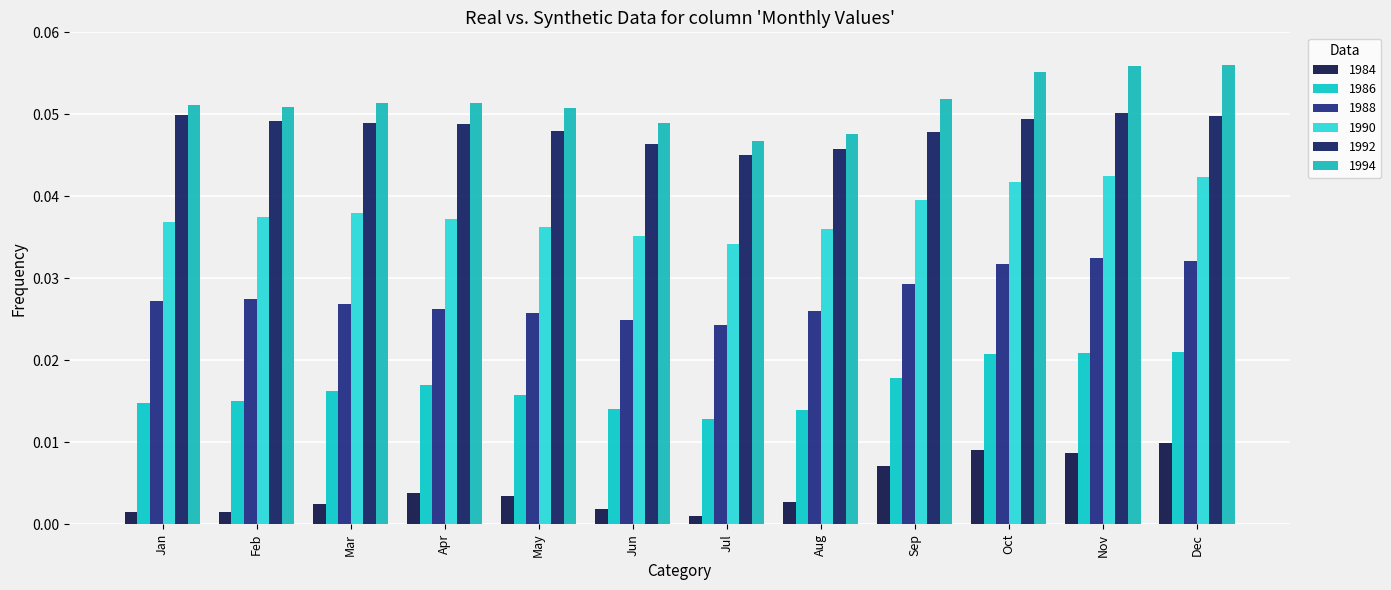

Between Jan and May, which is larger?

May